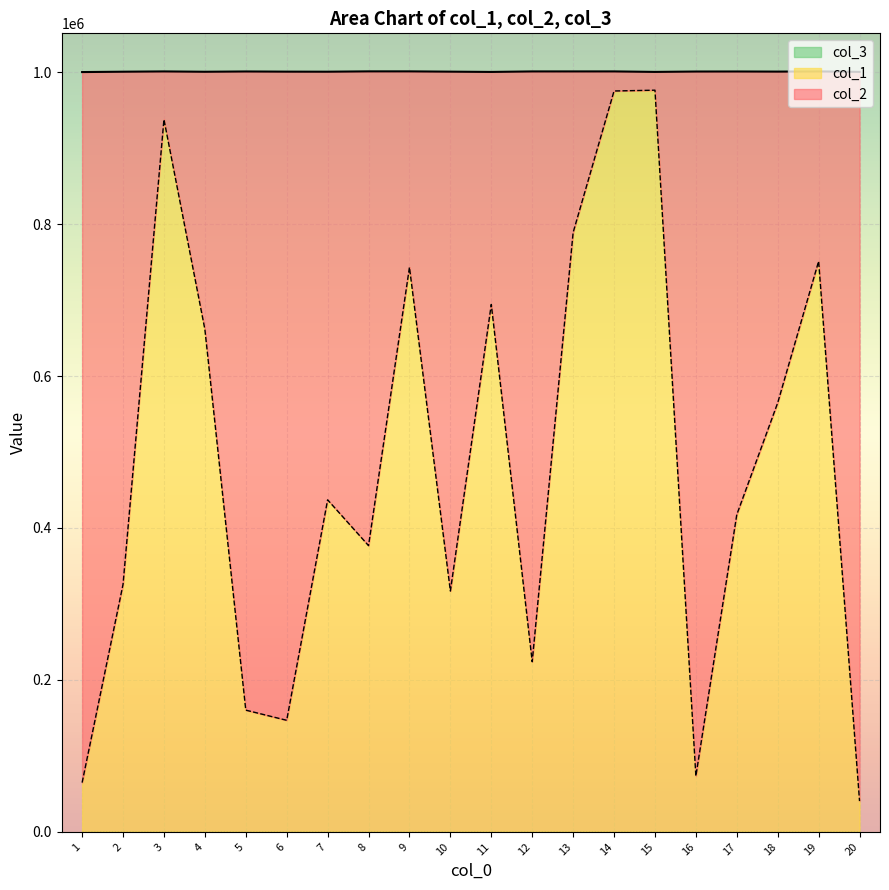

Which category has the lowest value across all series?

20